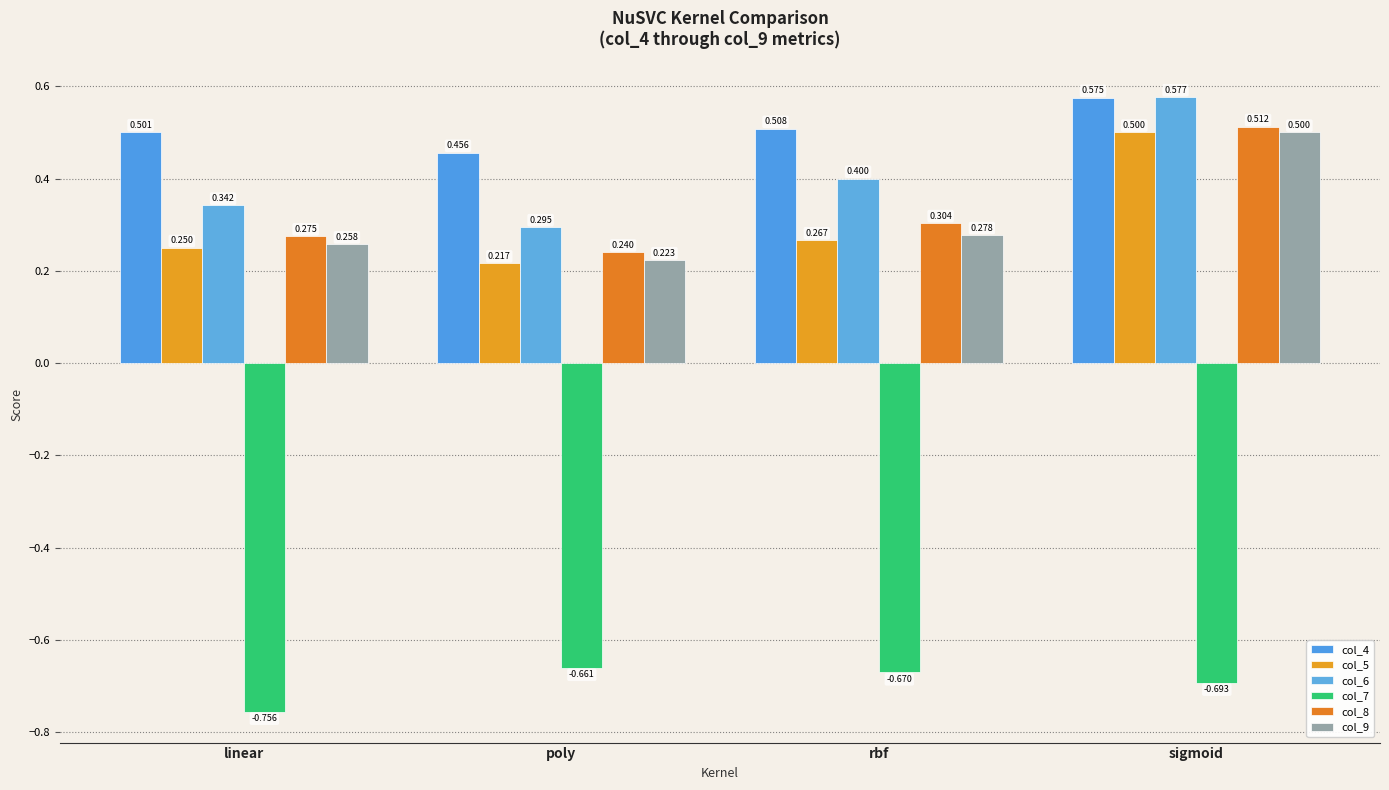

How many distinct data groups are displayed?

6